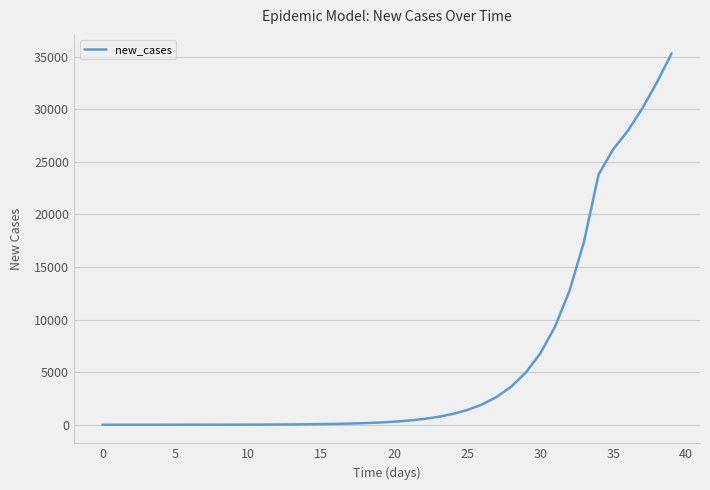

What is the greatest value displayed?

35307.4